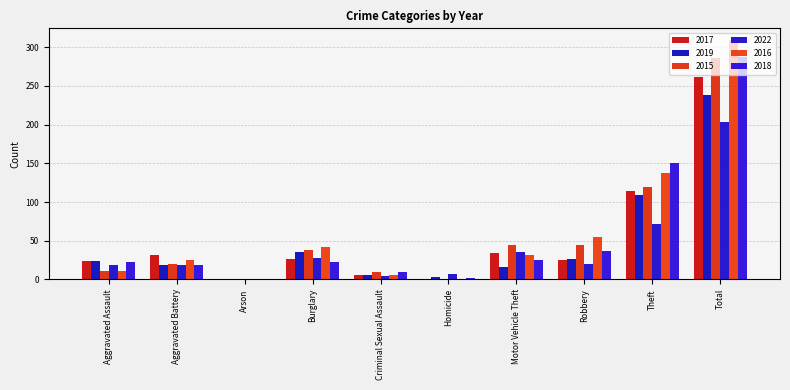

What is the value of the 2019 bar at the 8th from the left?

27